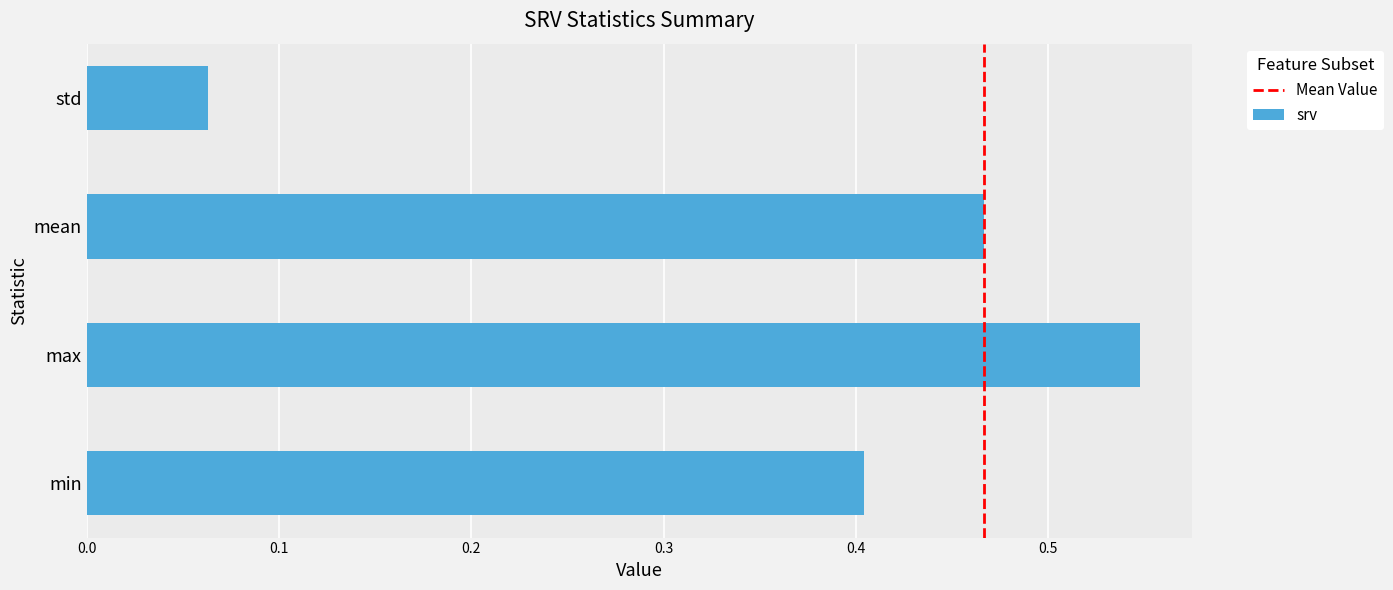

What is the sum of all values?

1.5